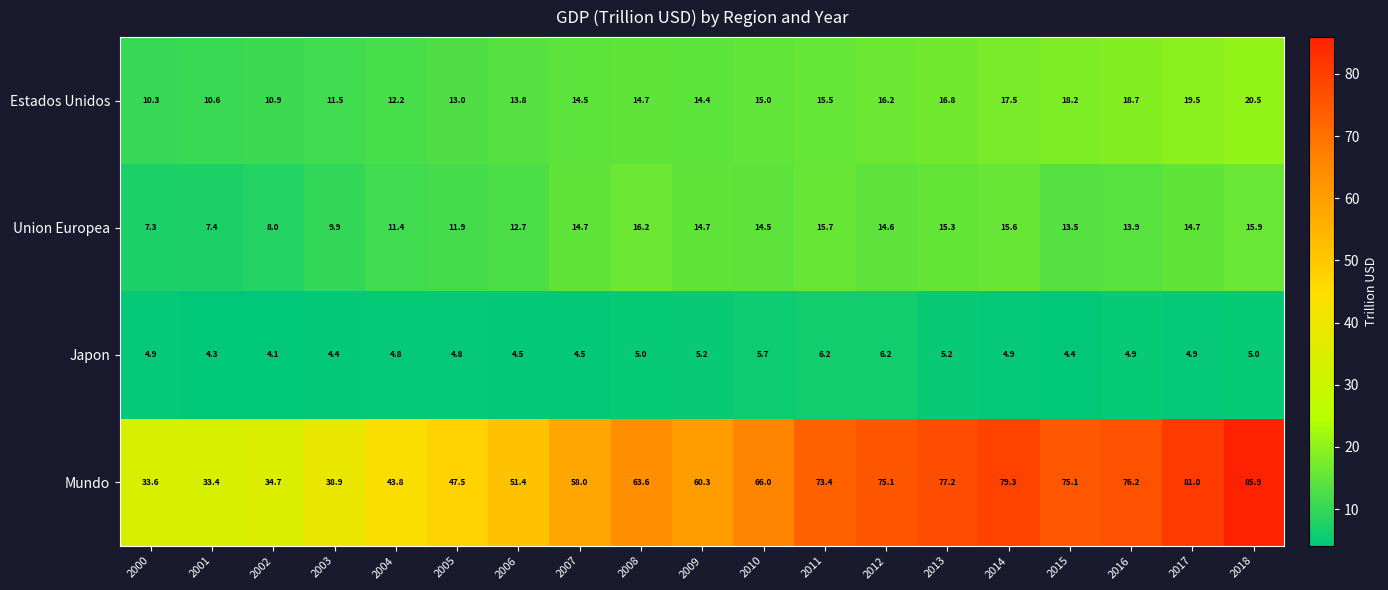

What is the total value across all series at 2009?

94.6